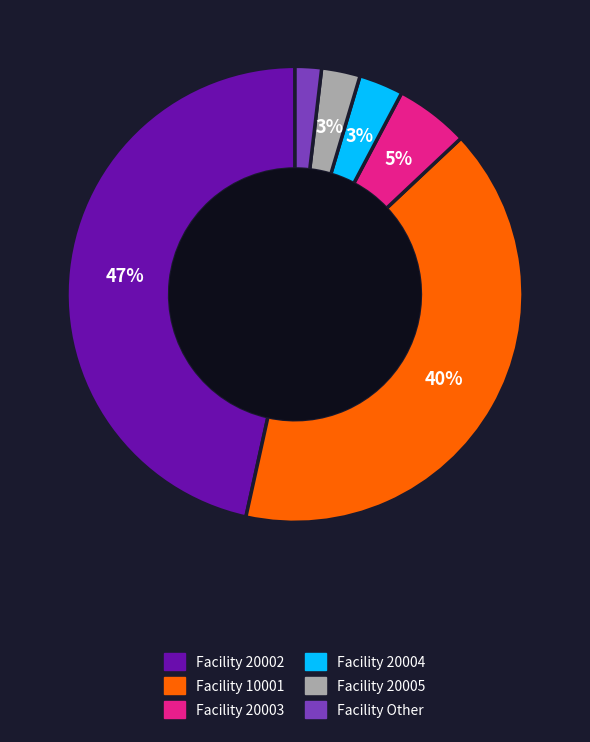

Is there a majority slice in this chart?

No